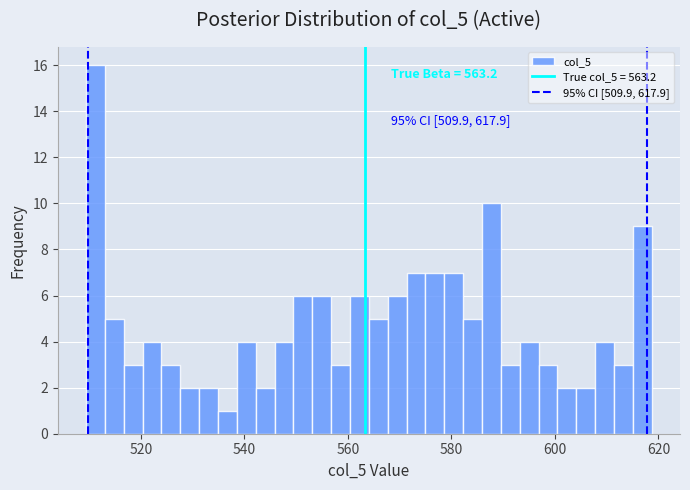

Around what value on the x-axis is the tallest bar? Give the approximate position of its centre, as read against the axis.

512